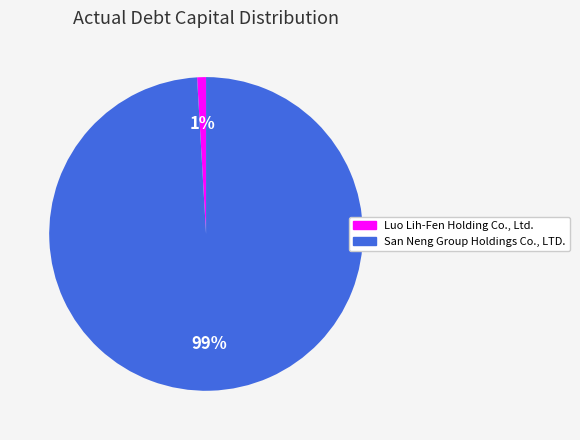

True or false: Luo Lih-Fen Holding Co., Ltd. accounts for 1% of the total.

True